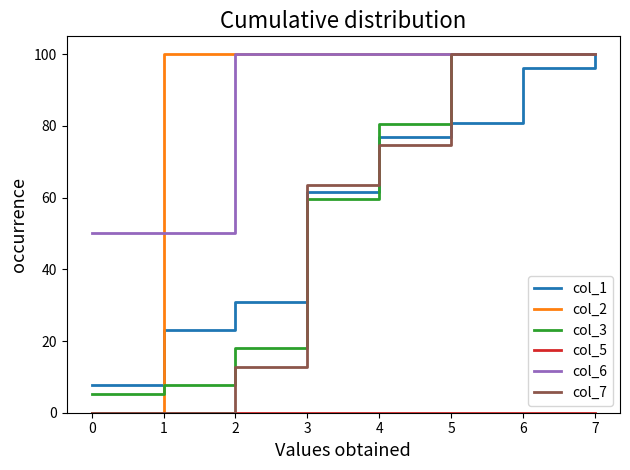

Between 3 and 5, which series saw the biggest shift?

col_3